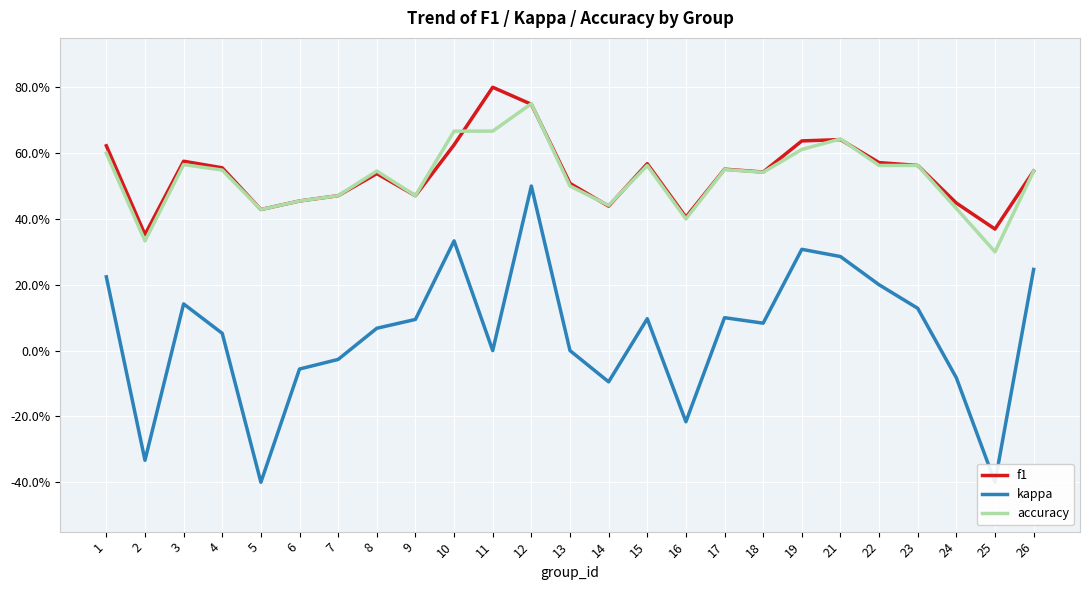

What are all the series names shown in the legend?

f1, kappa, accuracy